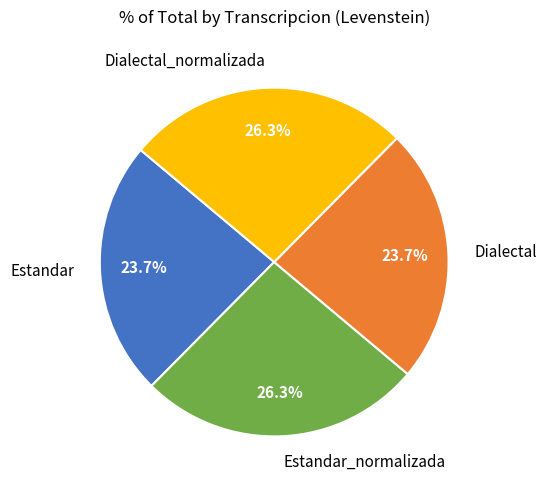

Which has a higher value, Dialectal_normalizada or Estandar?

Dialectal_normalizada